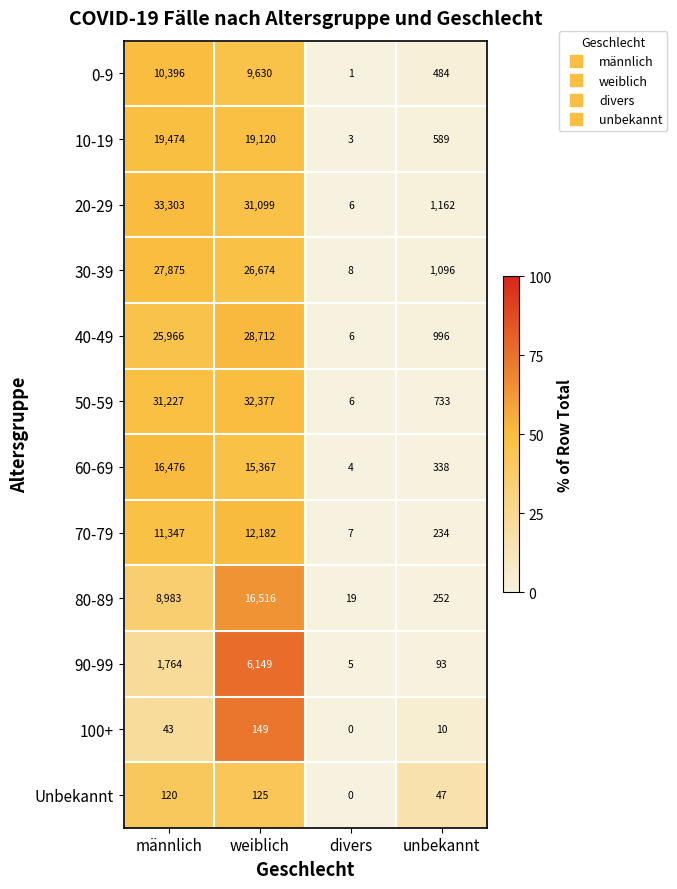

Which label corresponds to the smallest value in the chart?

divers